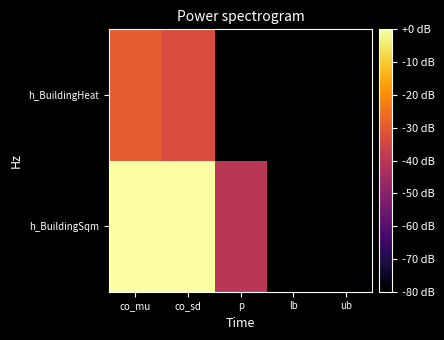

What is the total value across all series at p?

-120.0